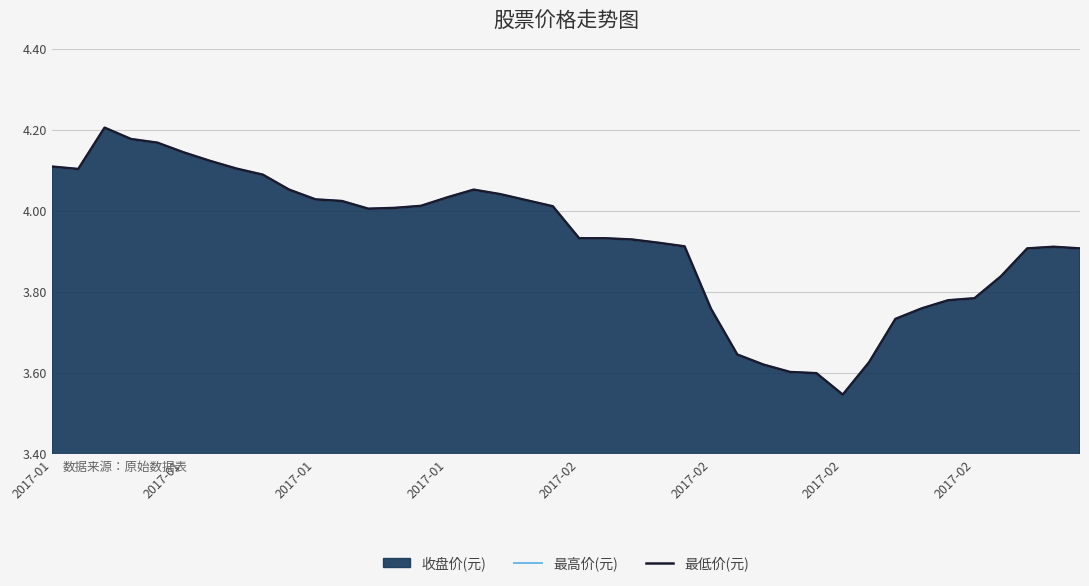

At how many categories does at least one series exceed 4?

20